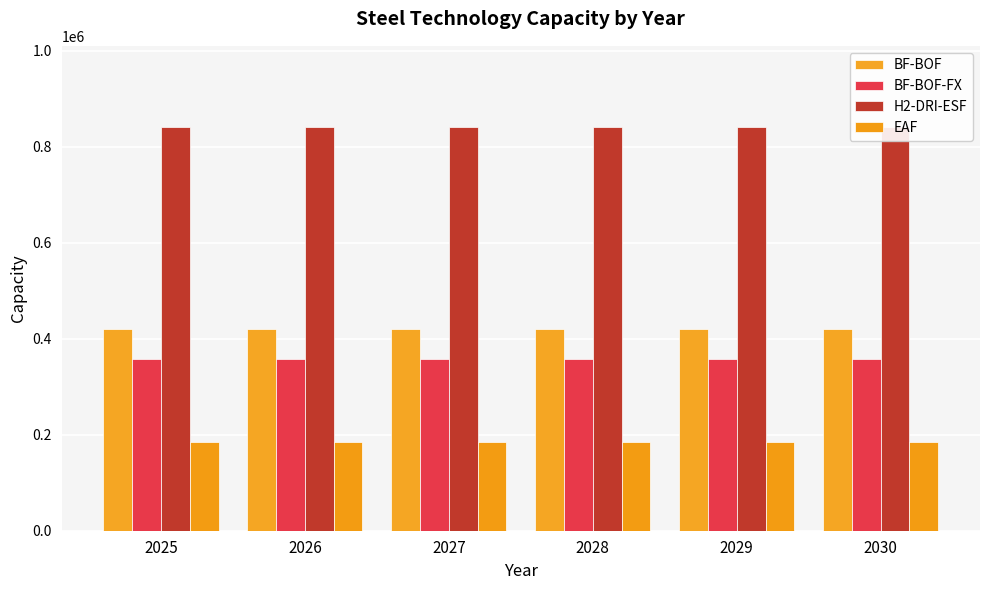

True or false: BF-BOF-FX has a value of 357934.1 at 2026.

True